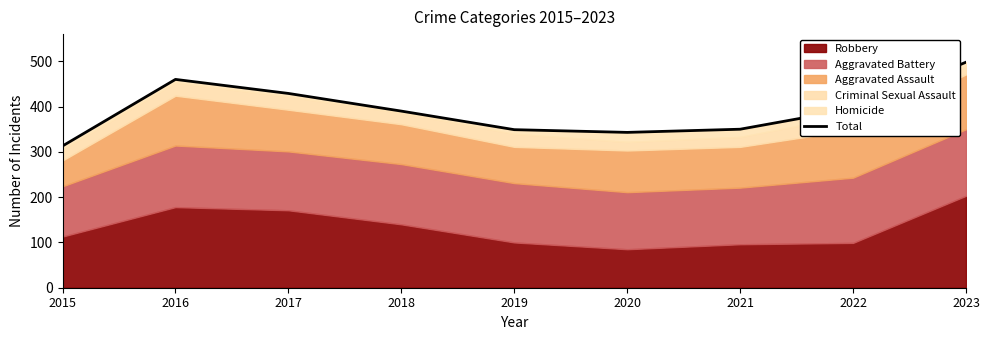

How many lines are shown in the chart?

1